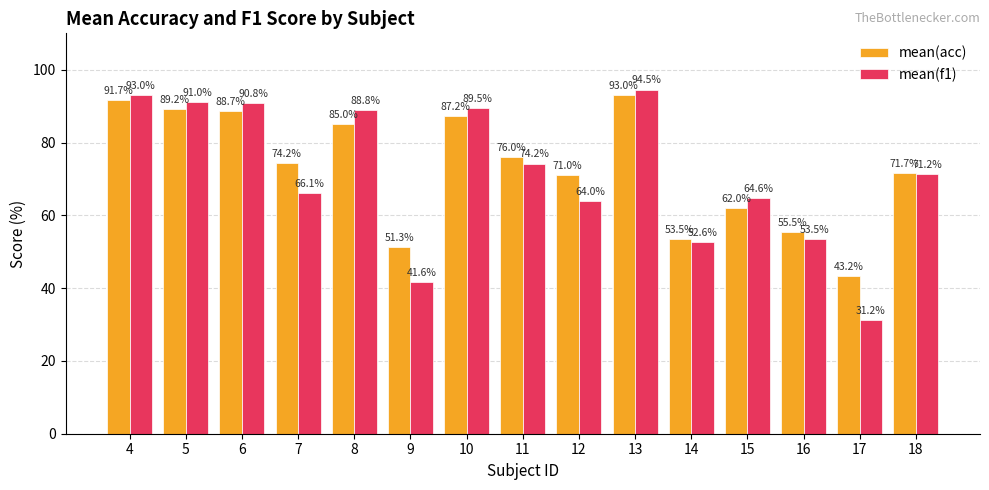

Which category has the lowest value across all series?

17